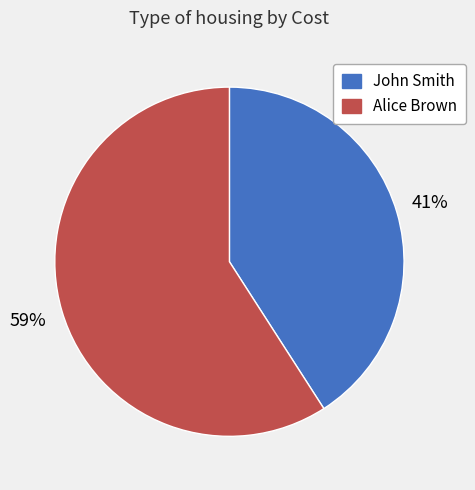

Is the sum of Alice Brown and John Smith greater than half?

Yes